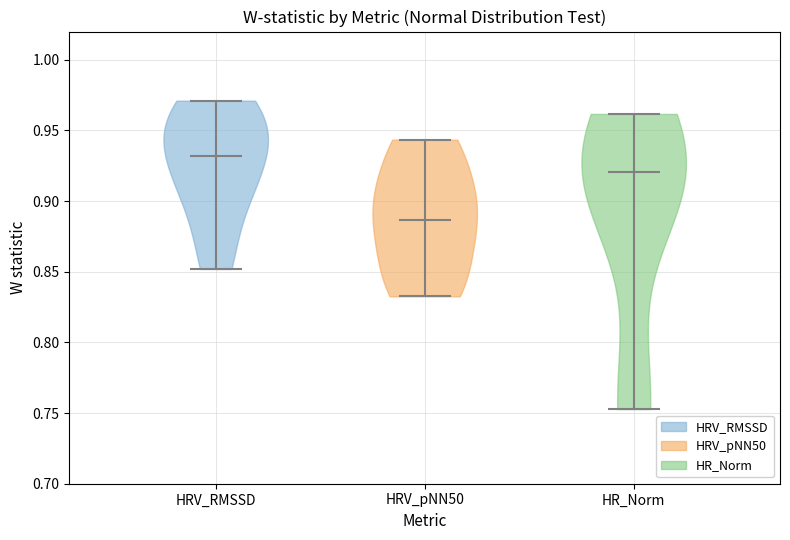

Reading left to right, read every violin against the y-axis: where its median line is, and the lowest and highest points it reaches. The values are not printed on the chart, so give them approximately, as read against the axis.

HRV_RMSSD: median line 0.930, lowest point 0.850, highest point 0.970
HRV_pNN50: median line 0.885, lowest point 0.835, highest point 0.945
HR_Norm: median line 0.920, lowest point 0.755, highest point 0.960